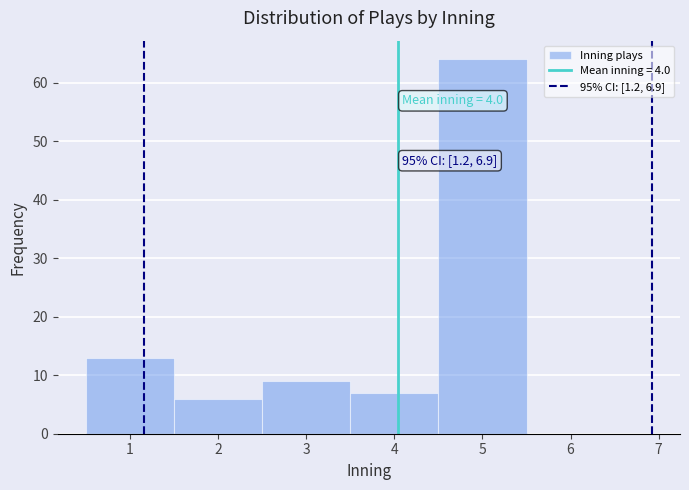

Over which range of the x-axis is the bar tallest?

4.5 to 5.5